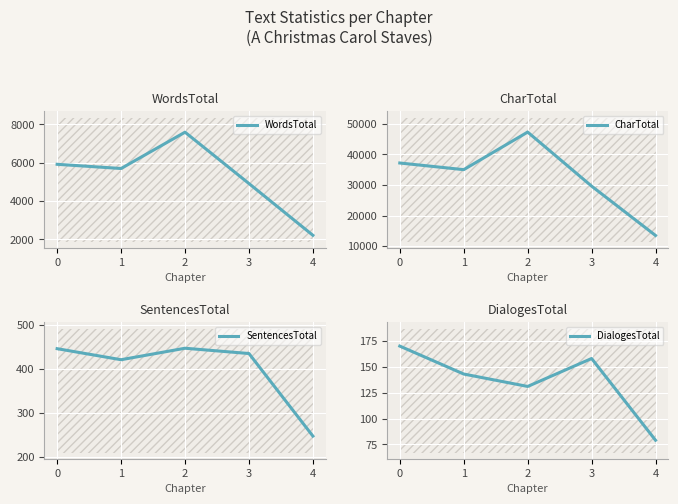

How many lines are shown in the chart?

4